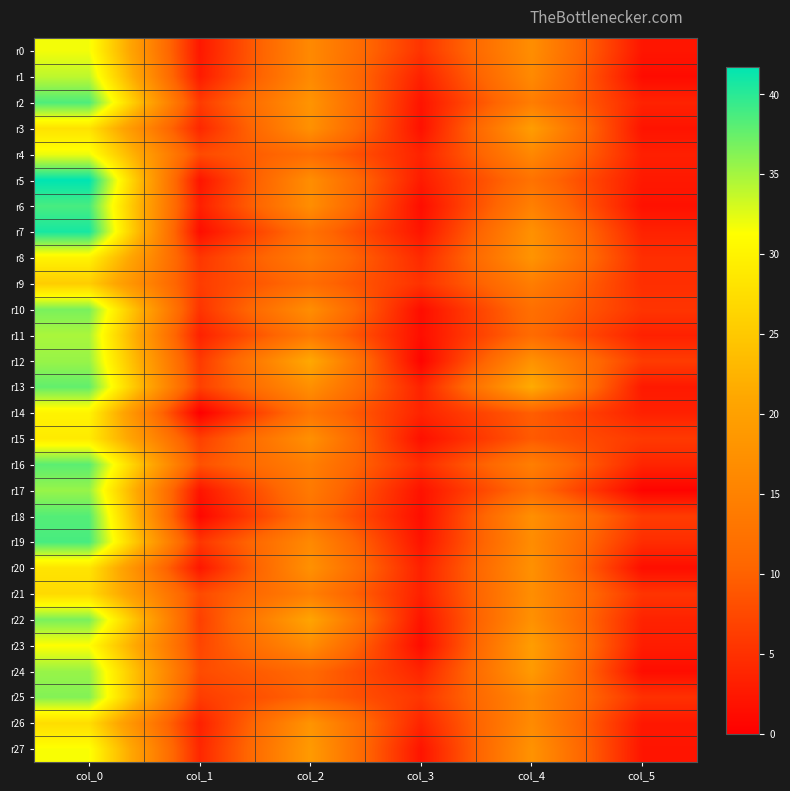

Reading left to right, transcribe all the data shown in this chart.

r0: col_0=31.8	col_1=2.5	col_2=16.2	col_3=5.3	col_4=17.0	col_5=2.2
r1: col_0=34.0	col_1=2.8	col_2=16.3	col_3=3.4	col_4=16.3	col_5=1.2
r2: col_0=38.5	col_1=6.1	col_2=18.0	col_3=2.1	col_4=14.2	col_5=3.6
r3: col_0=28.0	col_1=4.1	col_2=17.5	col_3=1.8	col_4=19.5	col_5=2.1
r4: col_0=32.0	col_1=7.7	col_2=11.5	col_3=3.6	col_4=16.0	col_5=3.2
r5: col_0=41.8	col_1=2.2	col_2=17.0	col_3=2.8	col_4=12.5	col_5=2.6
r6: col_0=38.8	col_1=3.3	col_2=17.0	col_3=1.4	col_4=14.8	col_5=1.8
r7: col_0=40.8	col_1=1.5	col_2=12.2	col_3=2.2	col_4=17.5	col_5=3.5
r8: col_0=30.0	col_1=5.6	col_2=14.0	col_3=4.3	col_4=18.0	col_5=4.7
r9: col_0=25.5	col_1=6.2	col_2=11.5	col_3=5.1	col_4=14.3	col_5=4.8
r10: col_0=36.8	col_1=5.4	col_2=17.0	col_3=1.4	col_4=12.0	col_5=5.4
r11: col_0=34.8	col_1=3.5	col_2=13.5	col_3=1.5	col_4=11.3	col_5=3.4
r12: col_0=35.5	col_1=5.9	col_2=21.3	col_3=0.5	col_4=17.7	col_5=6.2
r13: col_0=37.7	col_1=6.6	col_2=17.2	col_3=3.6	col_4=21.7	col_5=2.6
r14: col_0=30.0	col_1=0.0	col_2=13.0	col_3=3.7	col_4=9.7	col_5=3.4
r15: col_0=29.0	col_1=6.5	col_2=17.3	col_3=1.7	col_4=9.2	col_5=5.9
r16: col_0=38.0	col_1=8.3	col_2=14.5	col_3=4.5	col_4=14.5	col_5=3.8
r17: col_0=35.5	col_1=2.2	col_2=13.8	col_3=1.9	col_4=11.8	col_5=0.4
r18: col_0=38.2	col_1=0.8	col_2=12.2	col_3=1.5	col_4=17.2	col_5=6.2
r19: col_0=38.8	col_1=5.5	col_2=16.2	col_3=2.0	col_4=16.8	col_5=4.6
r20: col_0=28.2	col_1=2.4	col_2=17.5	col_3=3.4	col_4=17.5	col_5=1.5
r21: col_0=27.0	col_1=7.7	col_2=14.5	col_3=3.4	col_4=17.0	col_5=5.4
r22: col_0=36.8	col_1=6.5	col_2=20.7	col_3=2.0	col_4=17.5	col_5=3.6
r23: col_0=31.2	col_1=7.1	col_2=16.8	col_3=1.3	col_4=19.5	col_5=3.0
r24: col_0=35.5	col_1=7.8	col_2=11.0	col_3=3.7	col_4=19.0	col_5=1.4
r25: col_0=36.3	col_1=6.2	col_2=10.2	col_3=5.5	col_4=16.2	col_5=5.0
r26: col_0=27.3	col_1=3.4	col_2=18.0	col_3=3.7	col_4=16.5	col_5=2.5
r27: col_0=31.5	col_1=4.0	col_2=19.0	col_3=2.1	col_4=17.8	col_5=2.2